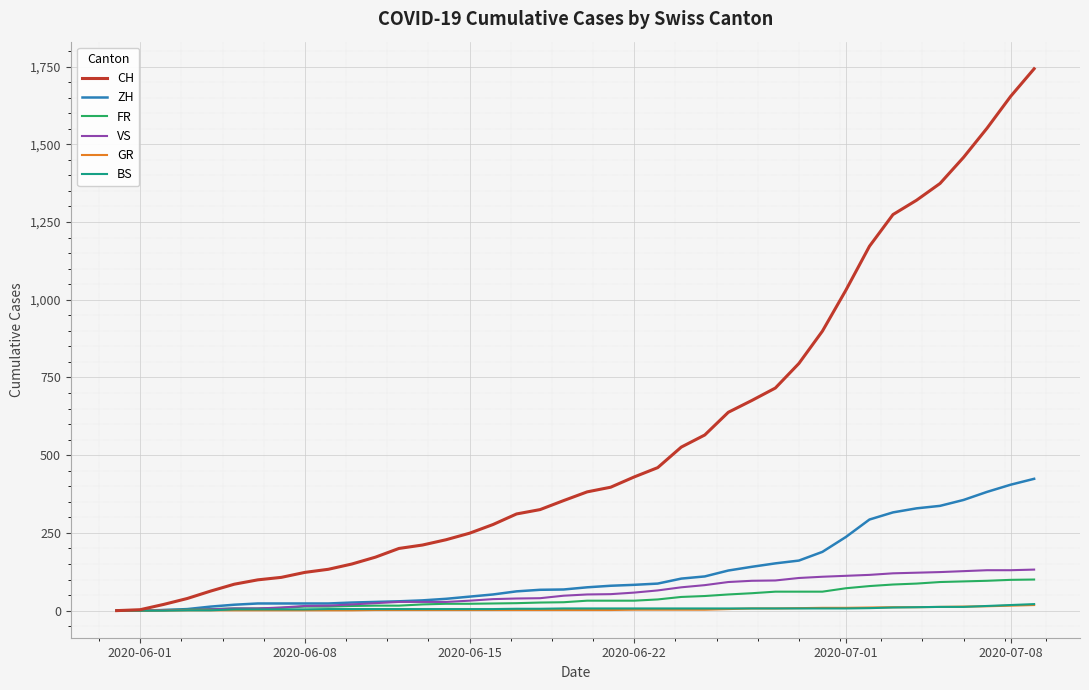

What is the maximum value for ZH?

424